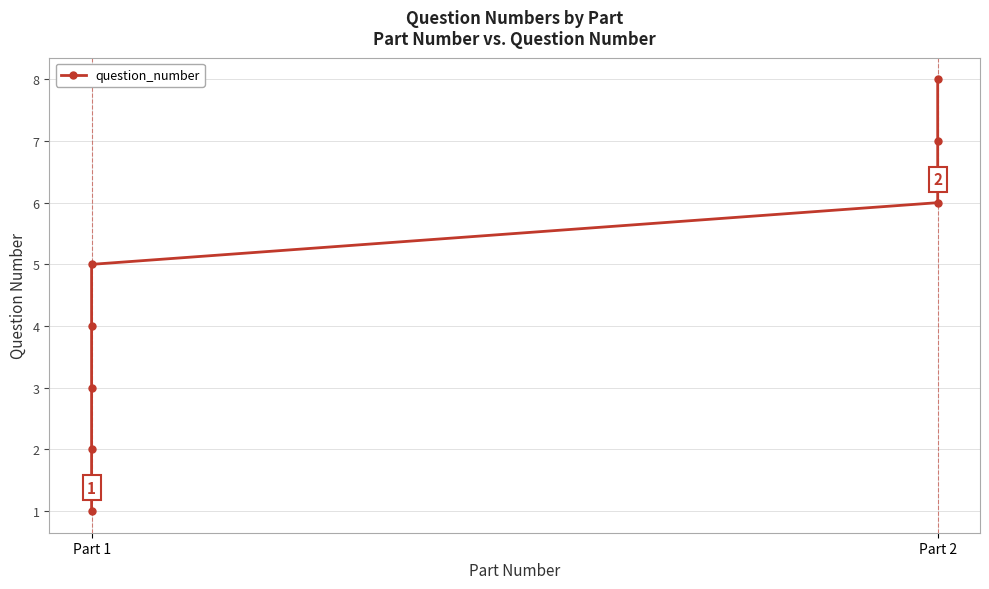

True or false: the data shows 7 at Part 2.

True